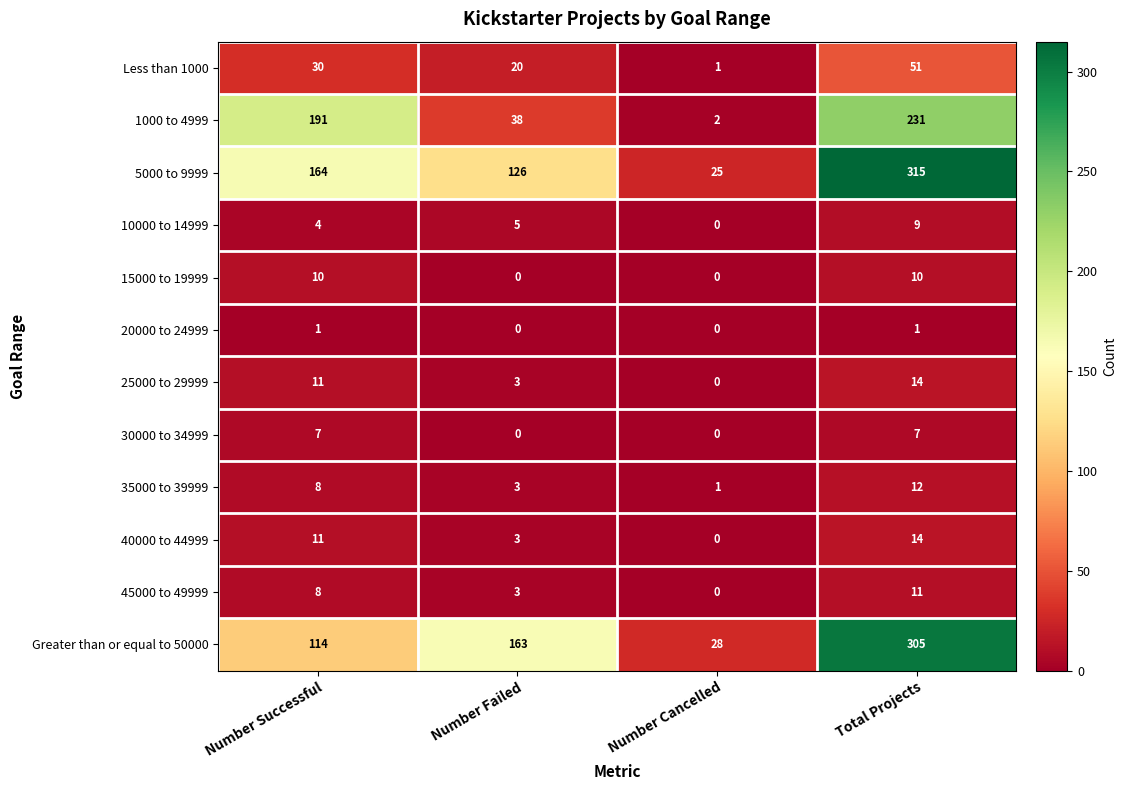

What is the difference between the 30000 to 34999 values at Number Cancelled and Number Successful?

7